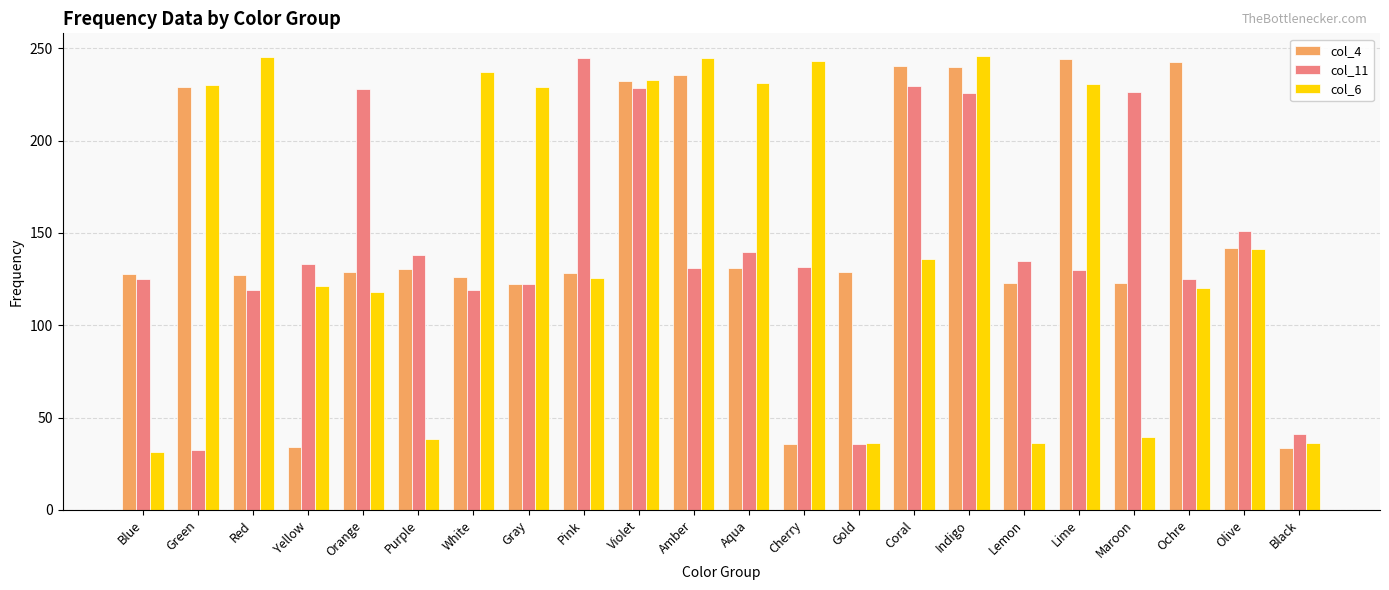

What is the average value of the col_11 series?

145.1